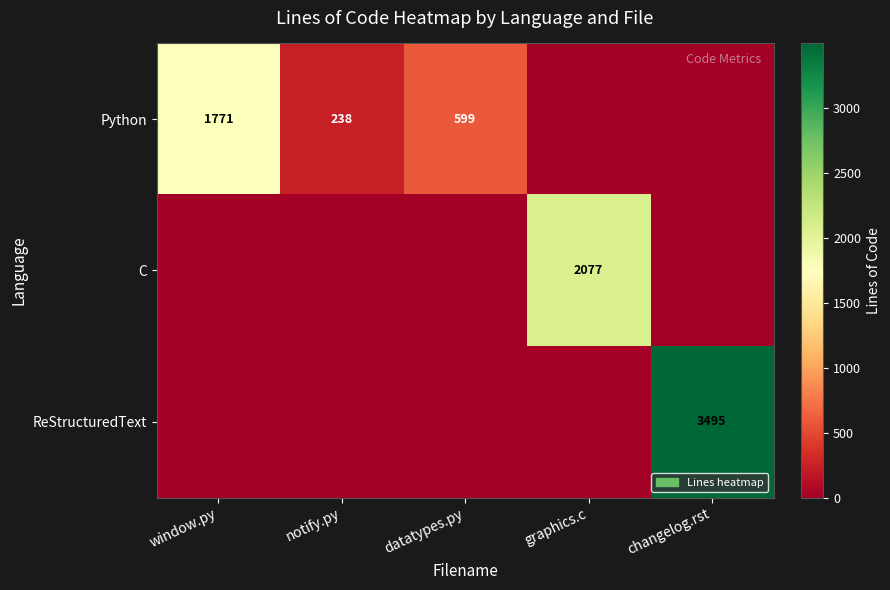

The C series shows 590 at graphics.c. True or false?

False